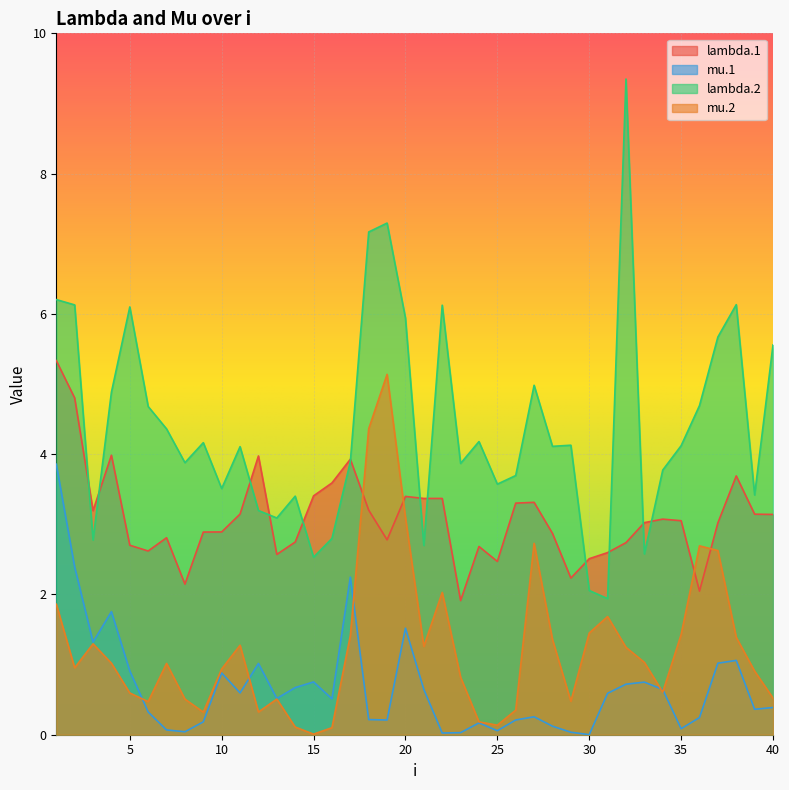

List the labels in order of lambda.1 value, smallest first.

23, 36, 8, 29, 25, 30, 13, 31, 6, 24, 5, 32, 14, 19, 7, 28, 9, 10, 37, 33, 35, 34, 40, 39, 11, 3, 18, 26, 27, 22, 21, 20, 15, 16, 38, 17, 12, 4, 2, 1